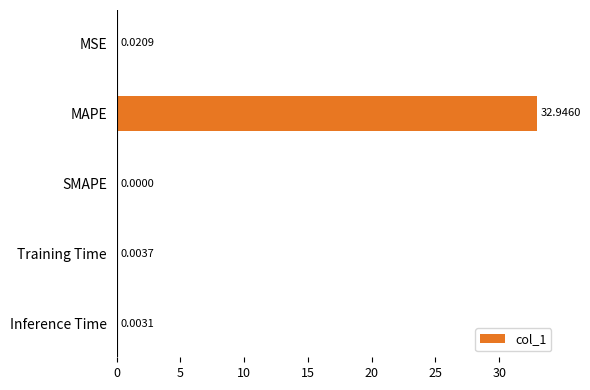

Count the number of categories in the chart.

5